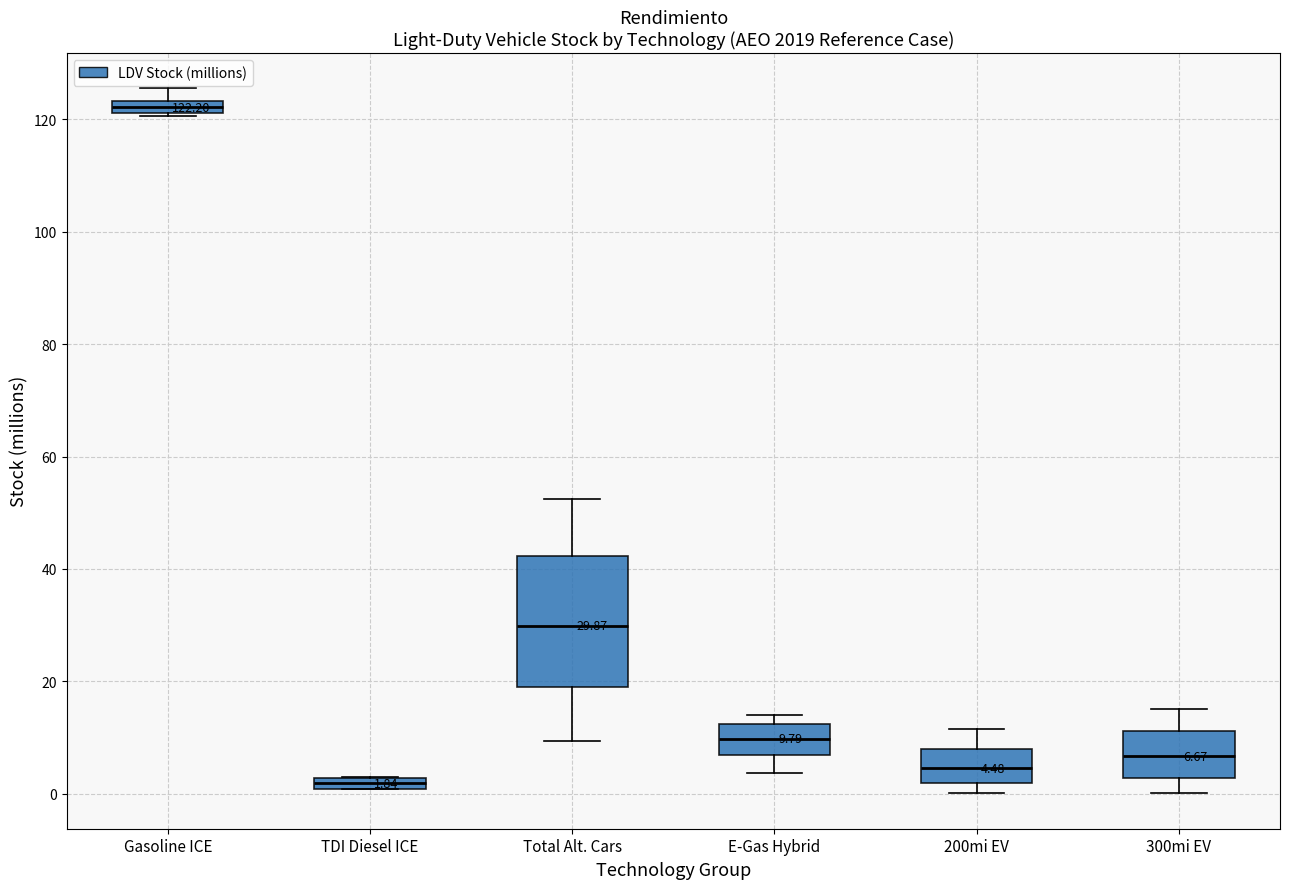

Which box has the highest median line?

Gasoline ICE